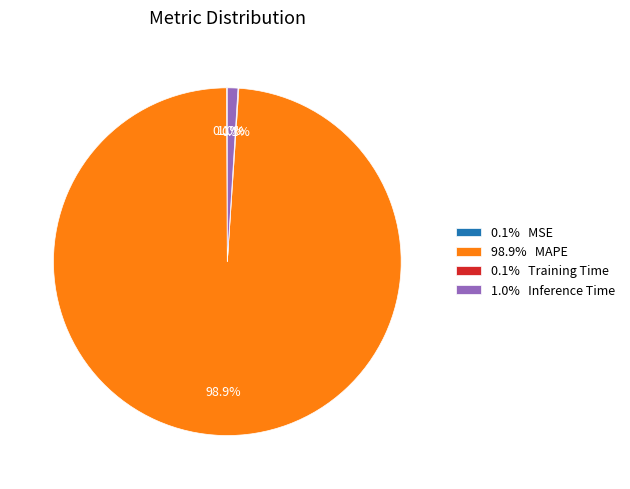

How much of the chart is everything except 1.0% Inference Time?

99.0%